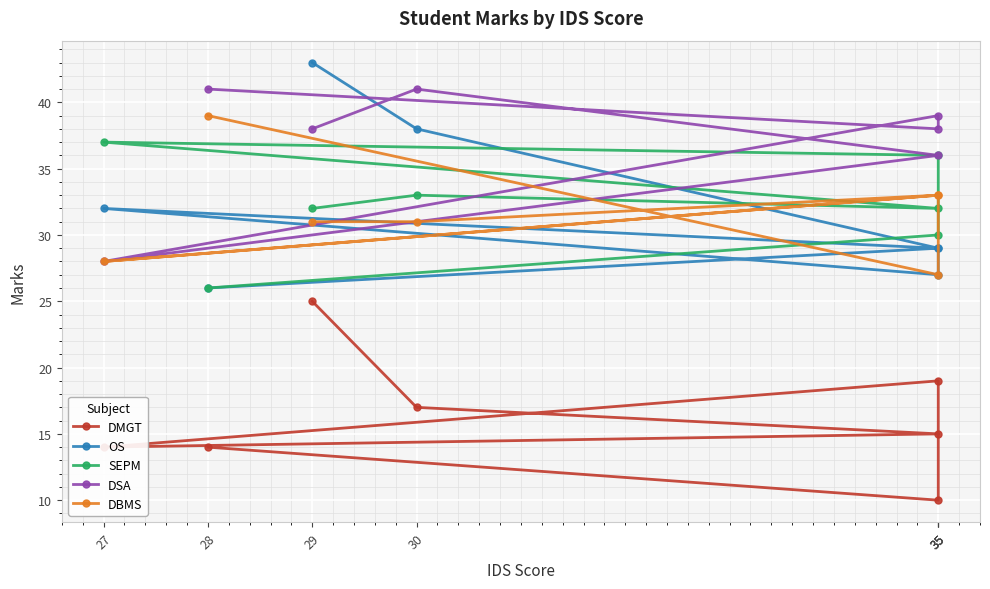

What are all the series names shown in the legend?

DMGT, OS, SEPM, DSA, DBMS